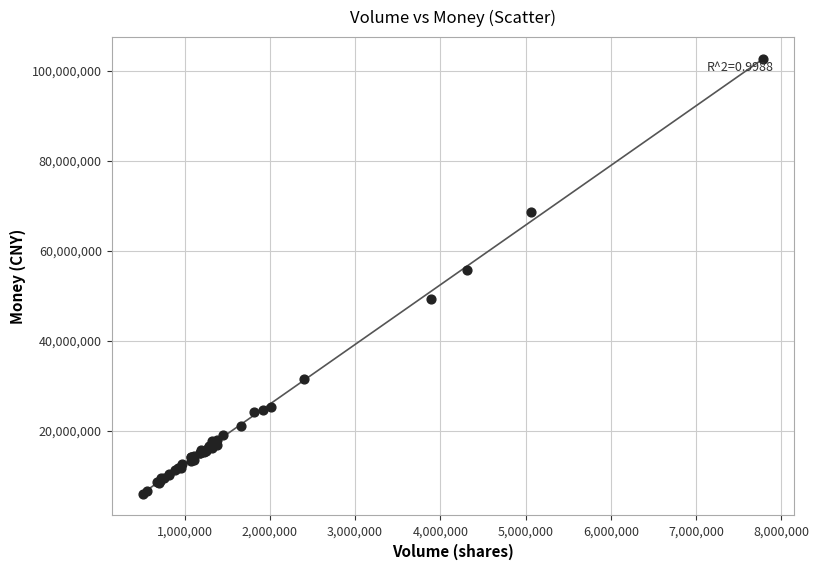

What Y value in the scatter plot is closest to 54282097?

55672573